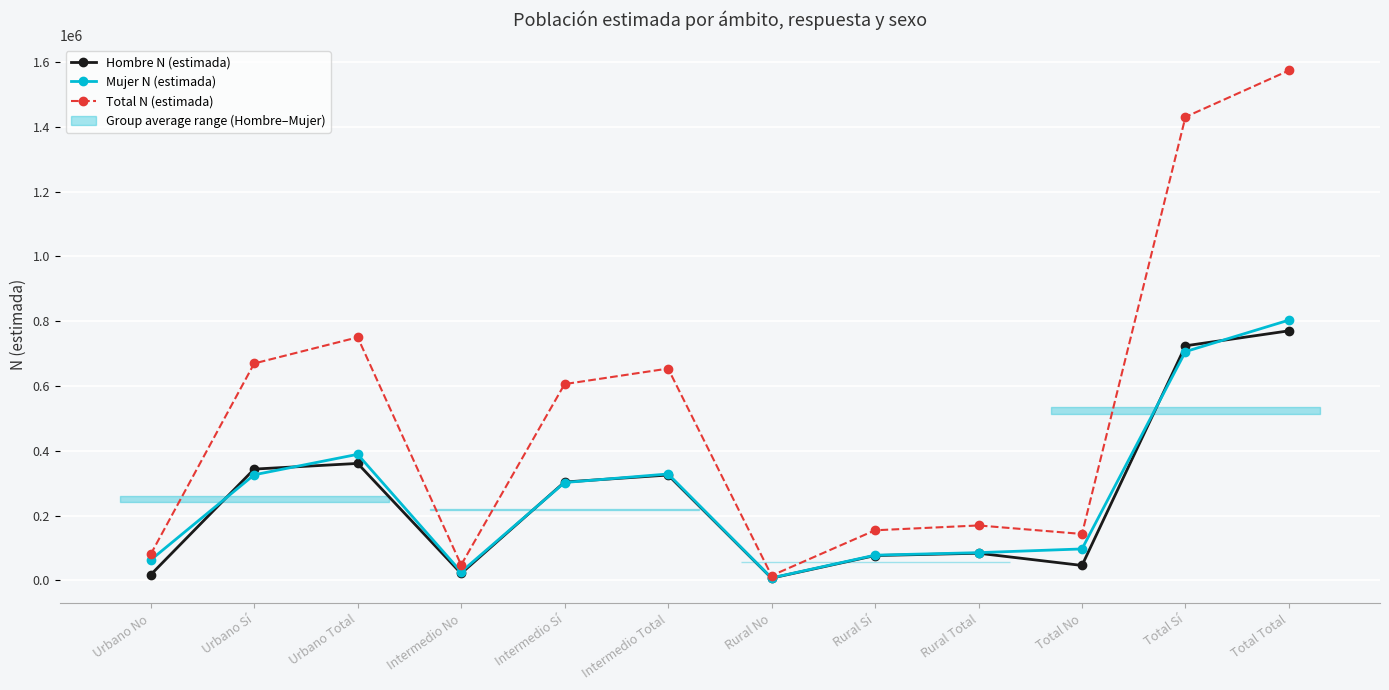

What is the value of the Hombre N (estimada) point at the 4th from the left?

21557